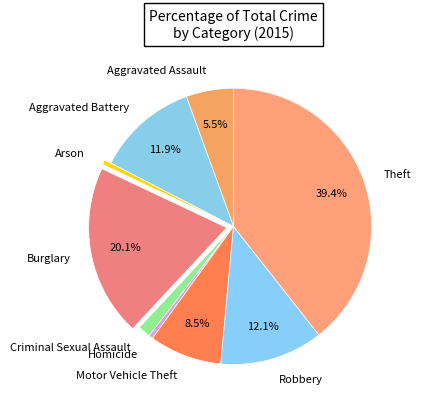

Which has a higher value, Theft or Aggravated Assault?

Theft